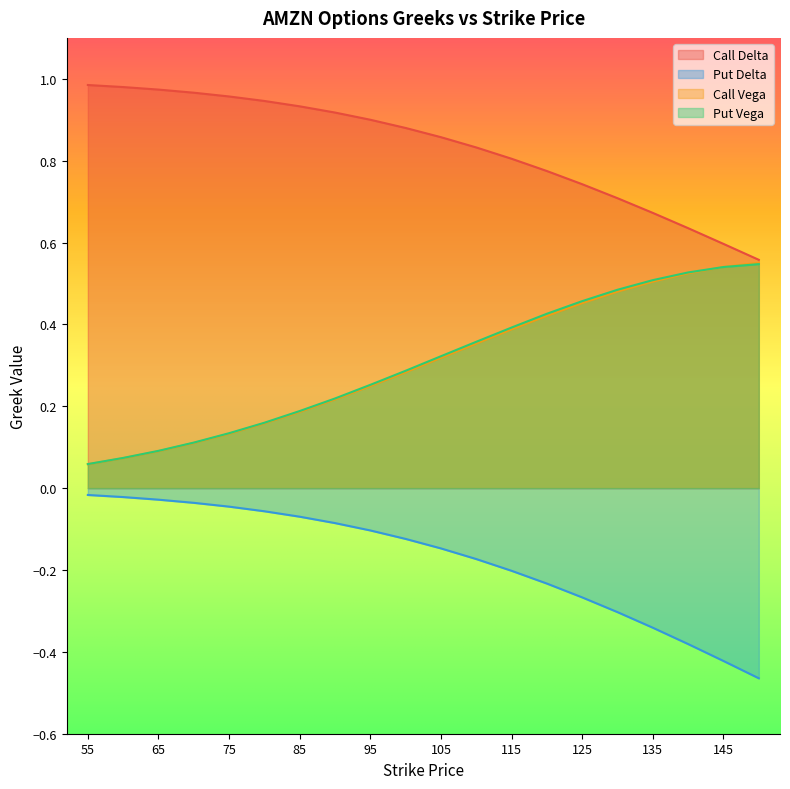

What is the difference between the Call Delta values at 70 and 140?

0.3